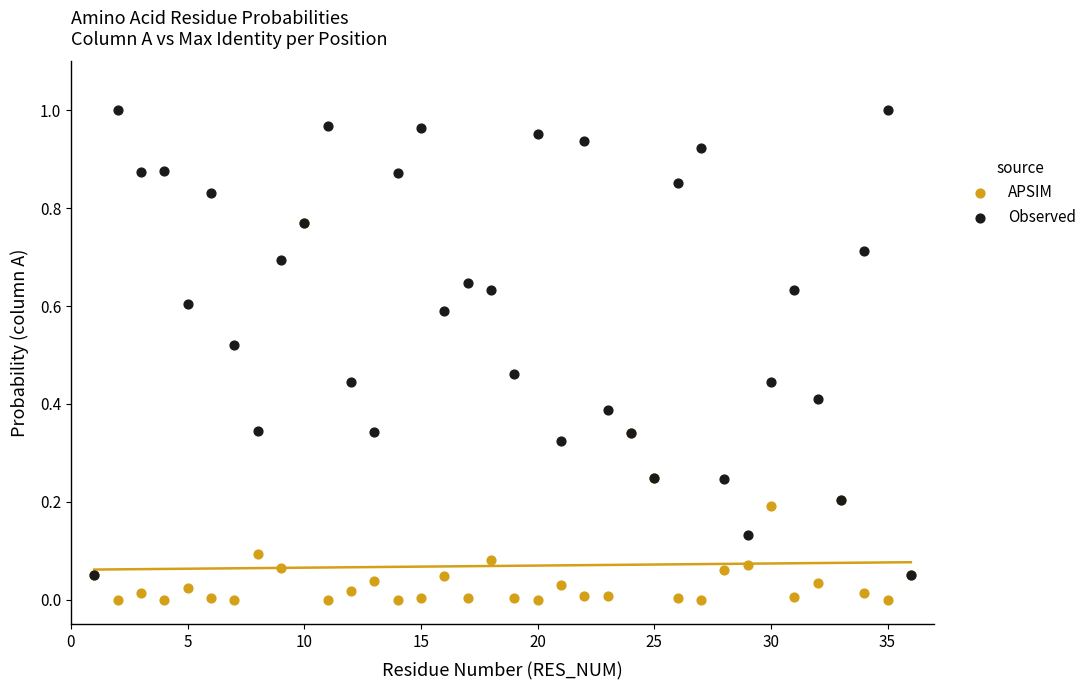

Which series contains the highest Y value?

Observed